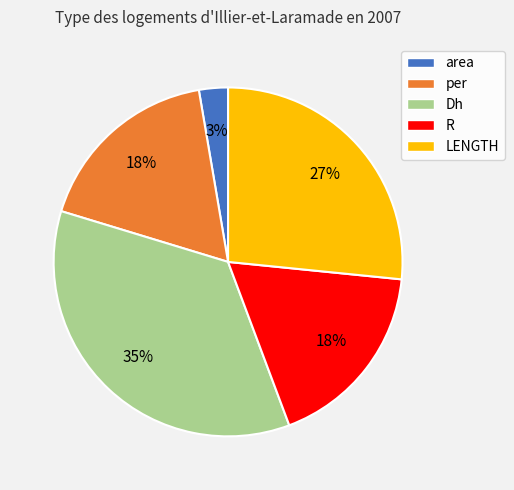

Is the sum of LENGTH and area greater than half?

No